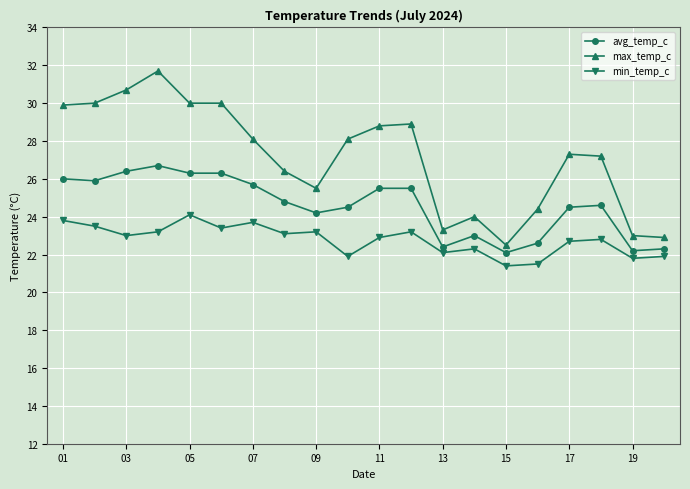

List the series in order of their overall mean, lowest first.

min_temp_c, avg_temp_c, max_temp_c